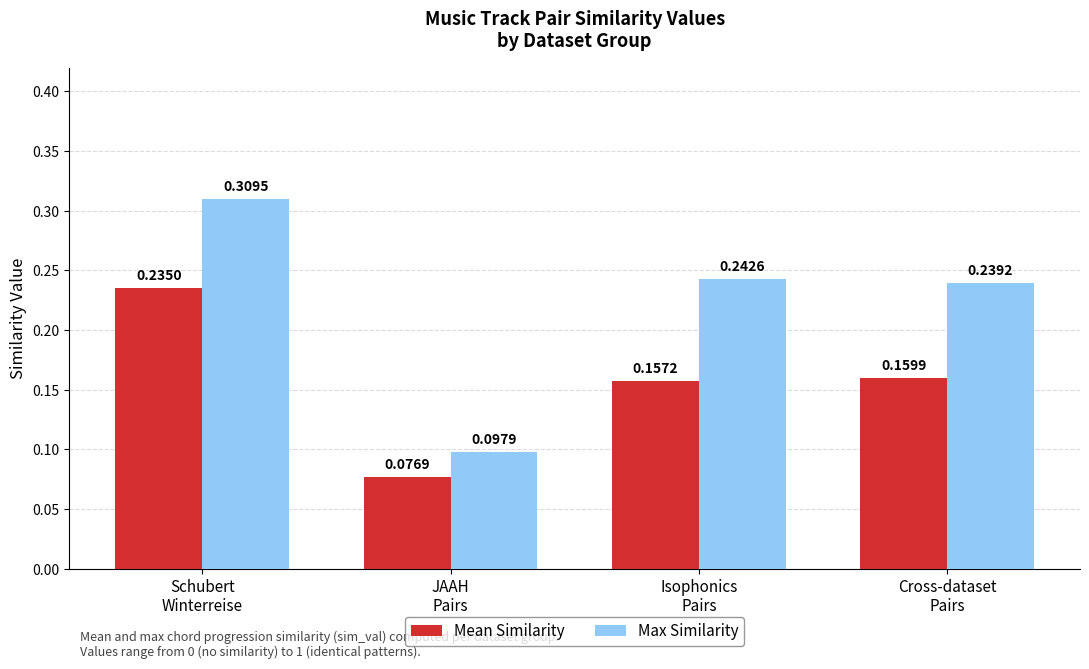

Is the value of Max Similarity at Isophonics
Pairs greater than the value of Mean Similarity at Isophonics
Pairs?

Yes